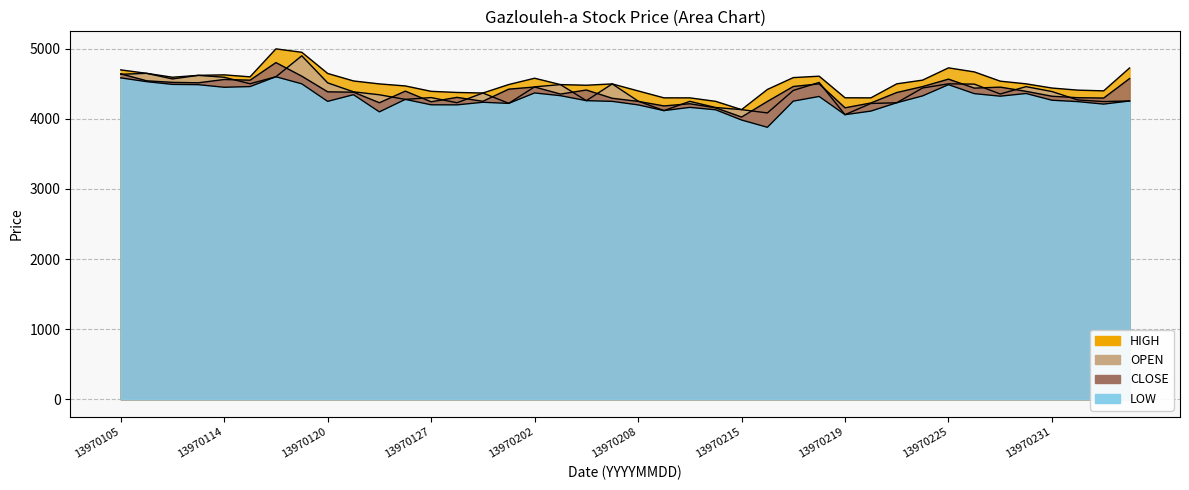

At which label does CLOSE first exceed 4393?

13970105